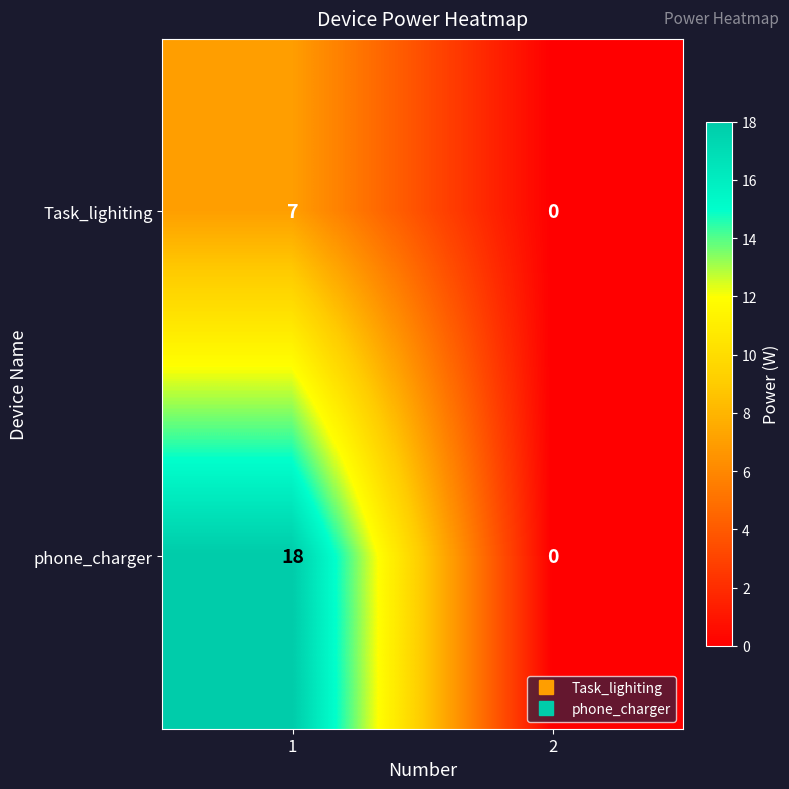

At which category is the sum across all series the highest?

1